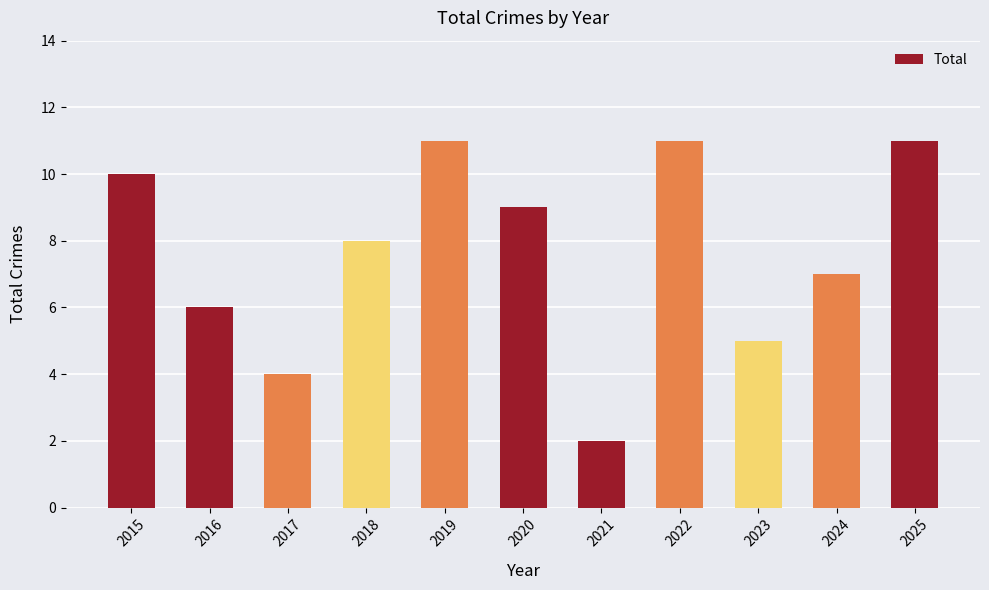

Approximately how many times larger is the value at 2019 compared to 2016?

1.8